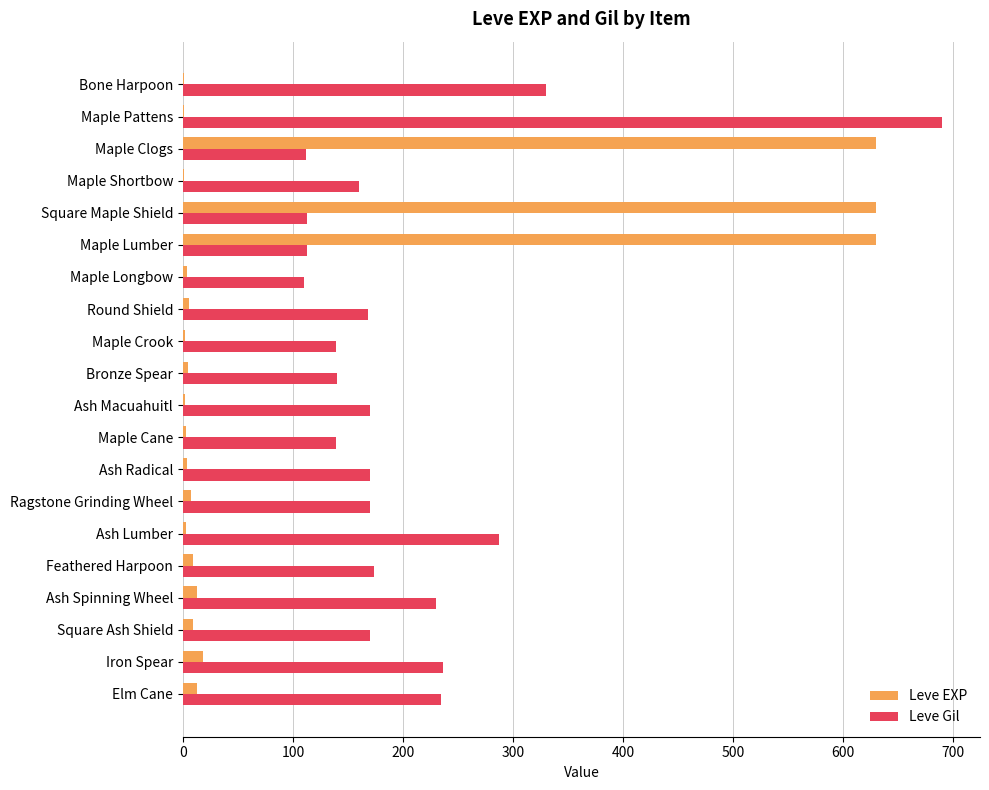

The Leve Gil series shows 170 at Ash Radical. True or false?

True